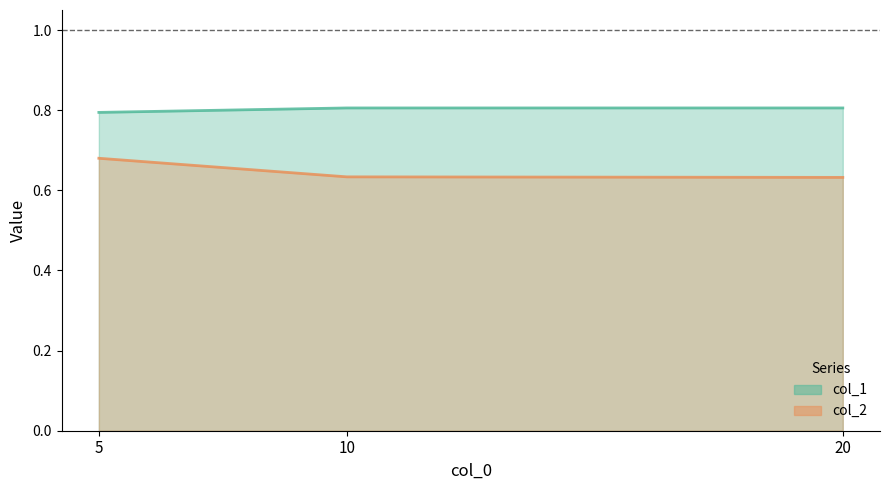

Which series has the widest spread of values?

col_2